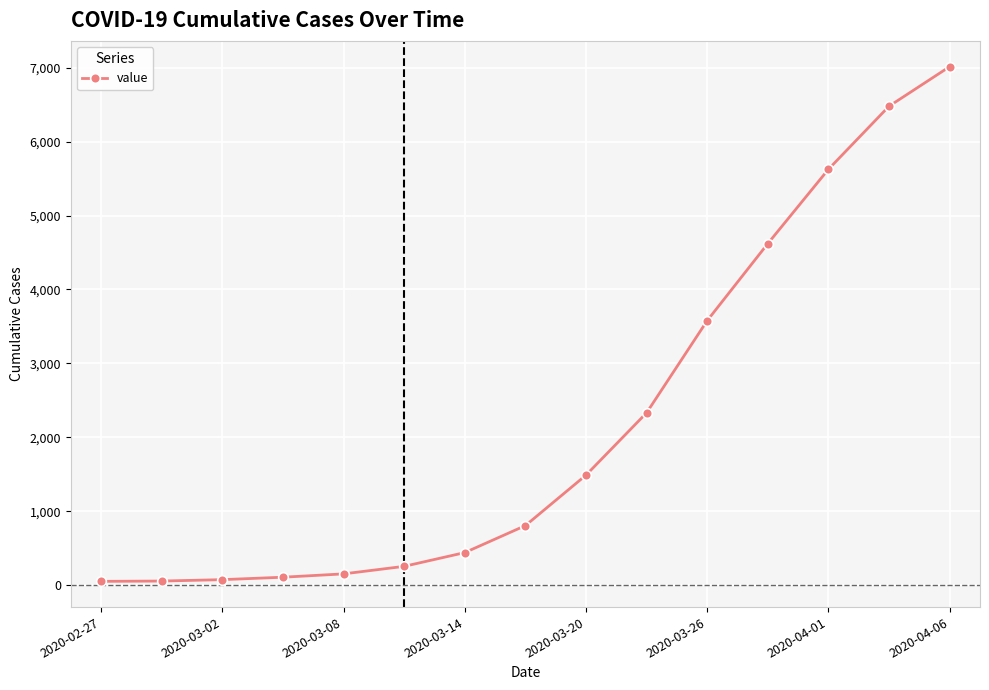

What is the greatest value displayed?

7014